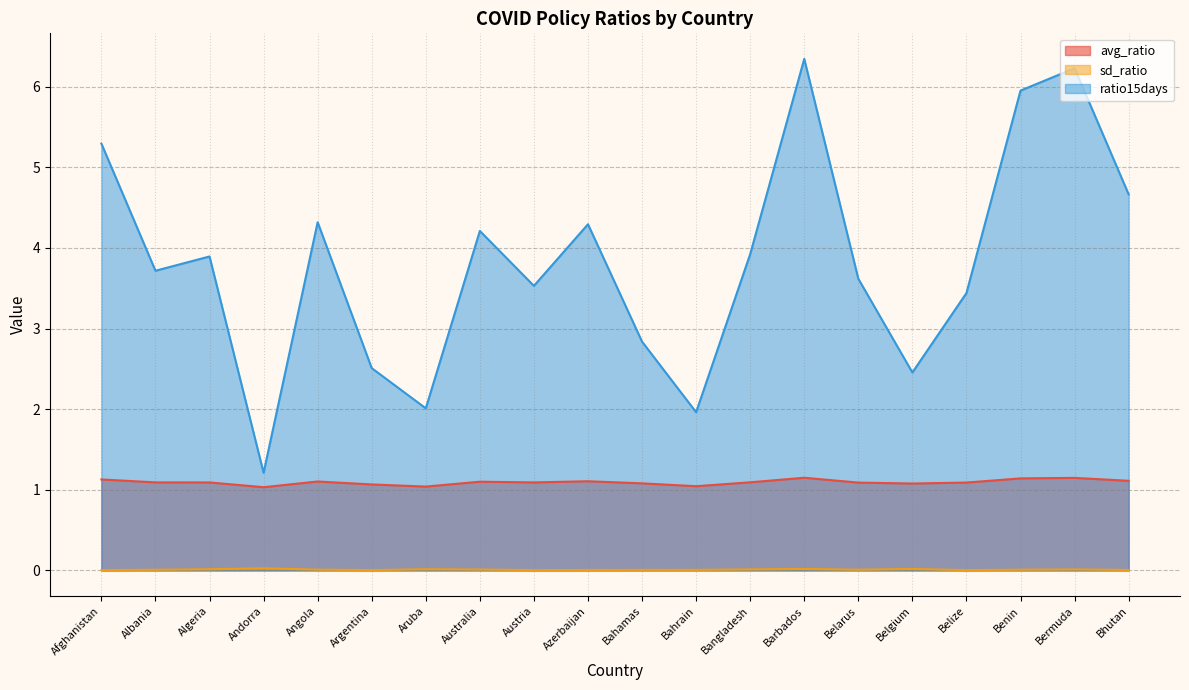

What is the lowest value of the avg_ratio series?

1.0